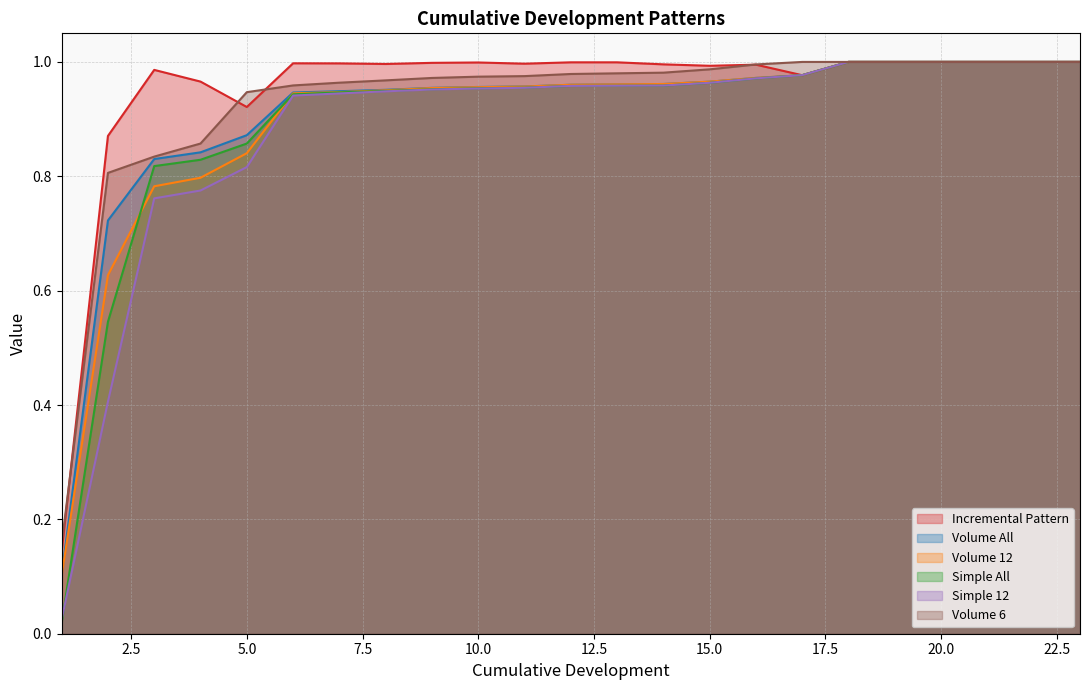

True or false: Simple All has a value of 0.4 at 6.

False